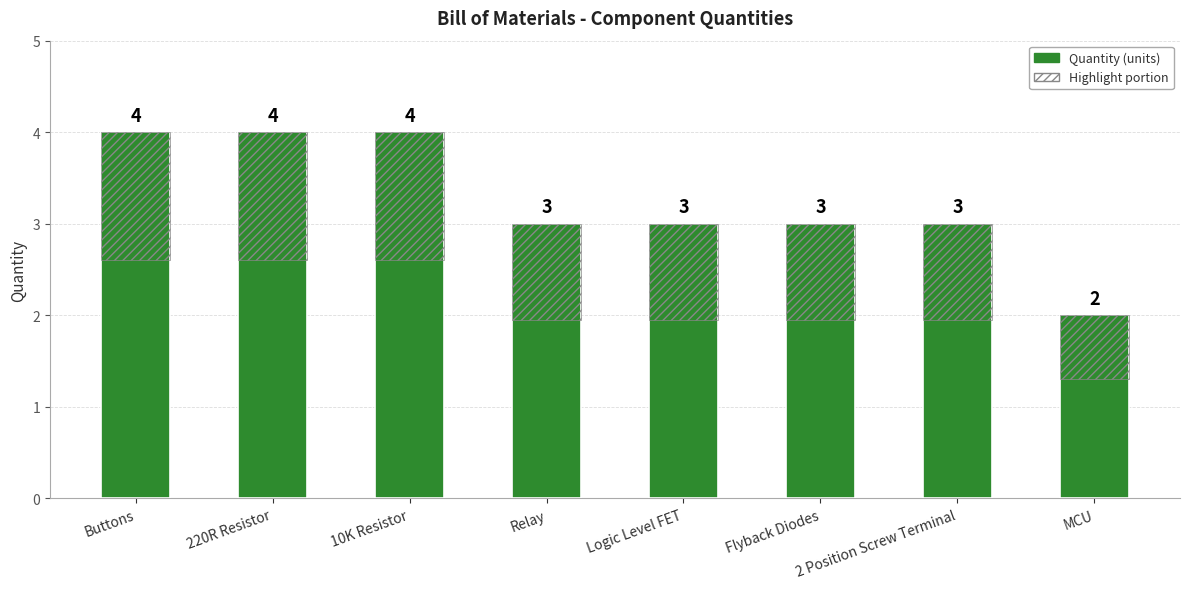

What is the sum of the Highlight portion values at Flyback Diodes and Logic Level FET?

2.1